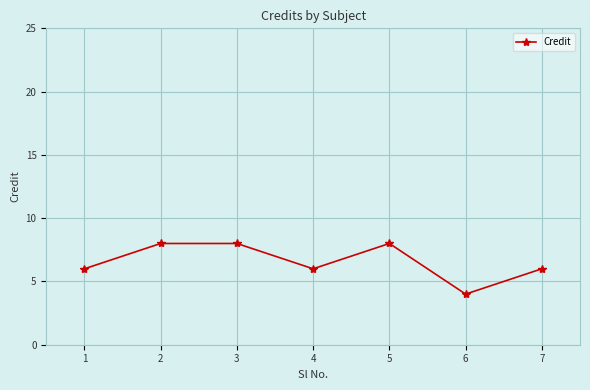

What is the value of the 5th point from the left?

8